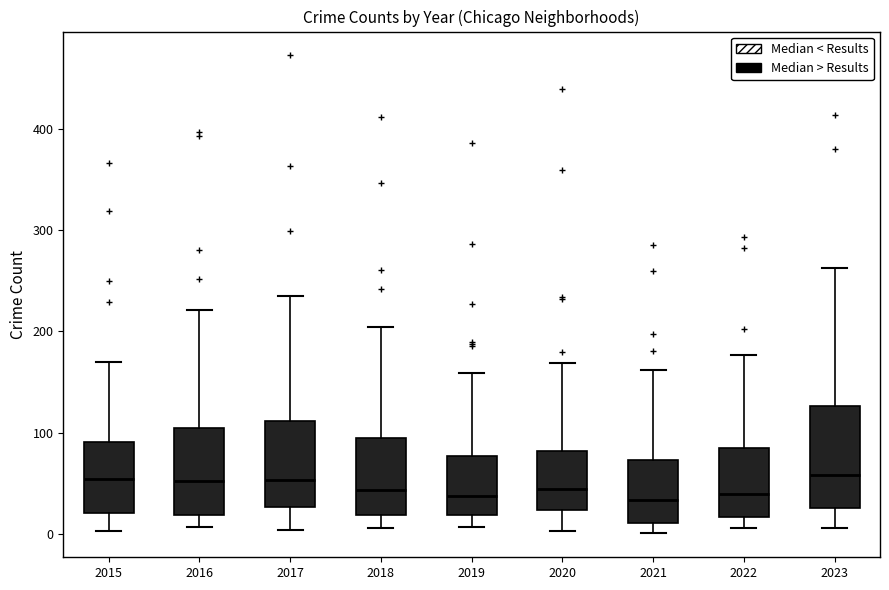

Where does the upper whisker of the box at x = 2022 end on the y-axis? The values are not printed on the chart, so give them approximately, as read against the axis.

180